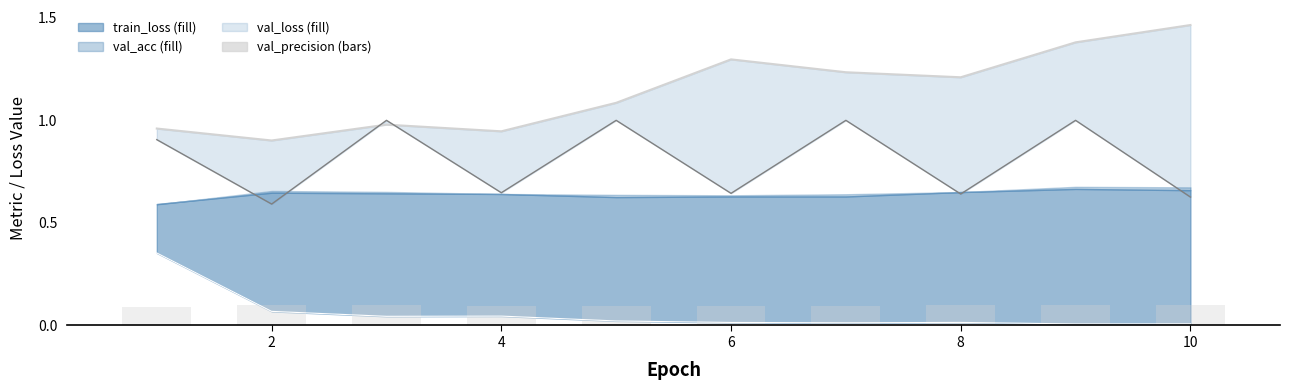

Reading left to right, transcribe all the data shown in this chart.

val_loss line: 1.0	0.9	1.0	0.9	1.1	1.3	1.2	1.2	1.4	1.5
train_recall: 0.9	0.6	1.0	0.6	1.0	0.6	1.0	0.6	1.0	0.6
train_loss line: 0.4	0.1	0.0	0.0	0.0	0.0	0.0	0.0	0.0	0.0
val_precision: 0.1	0.1	0.1	0.1	0.1	0.1	0.1	0.1	0.1	0.1